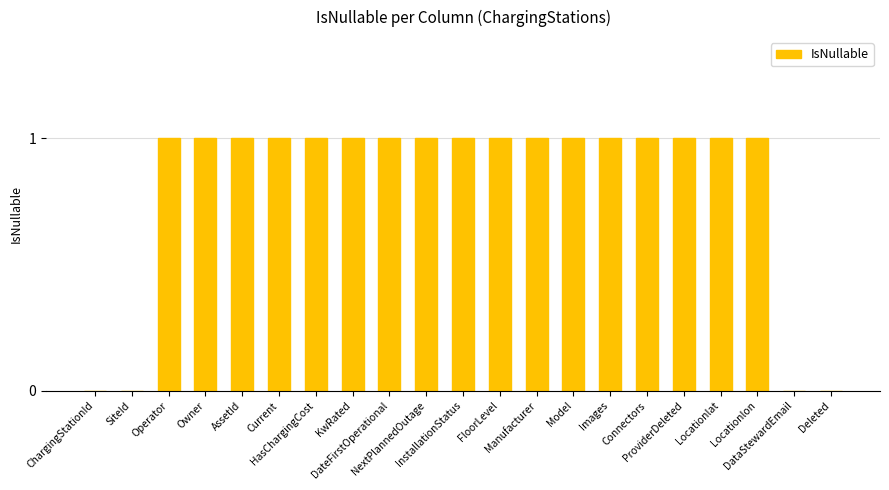

Are the bars horizontal?

No